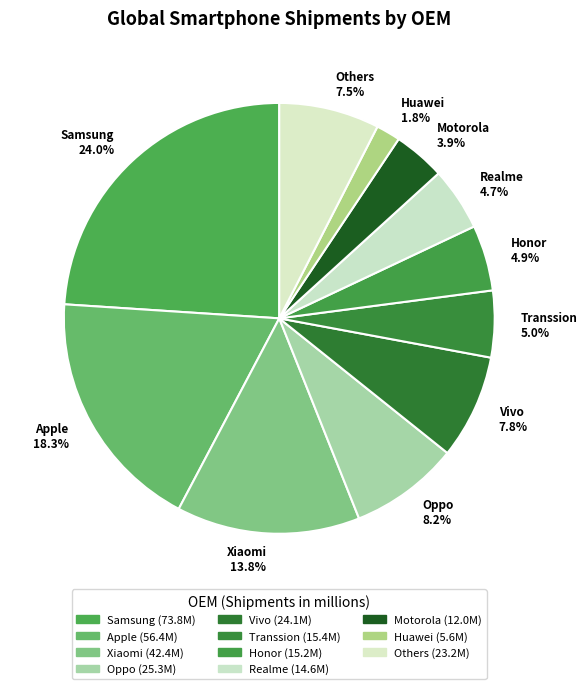

To the nearest percent, what is the difference between the Huawei and Oppo slice percentages?

6%